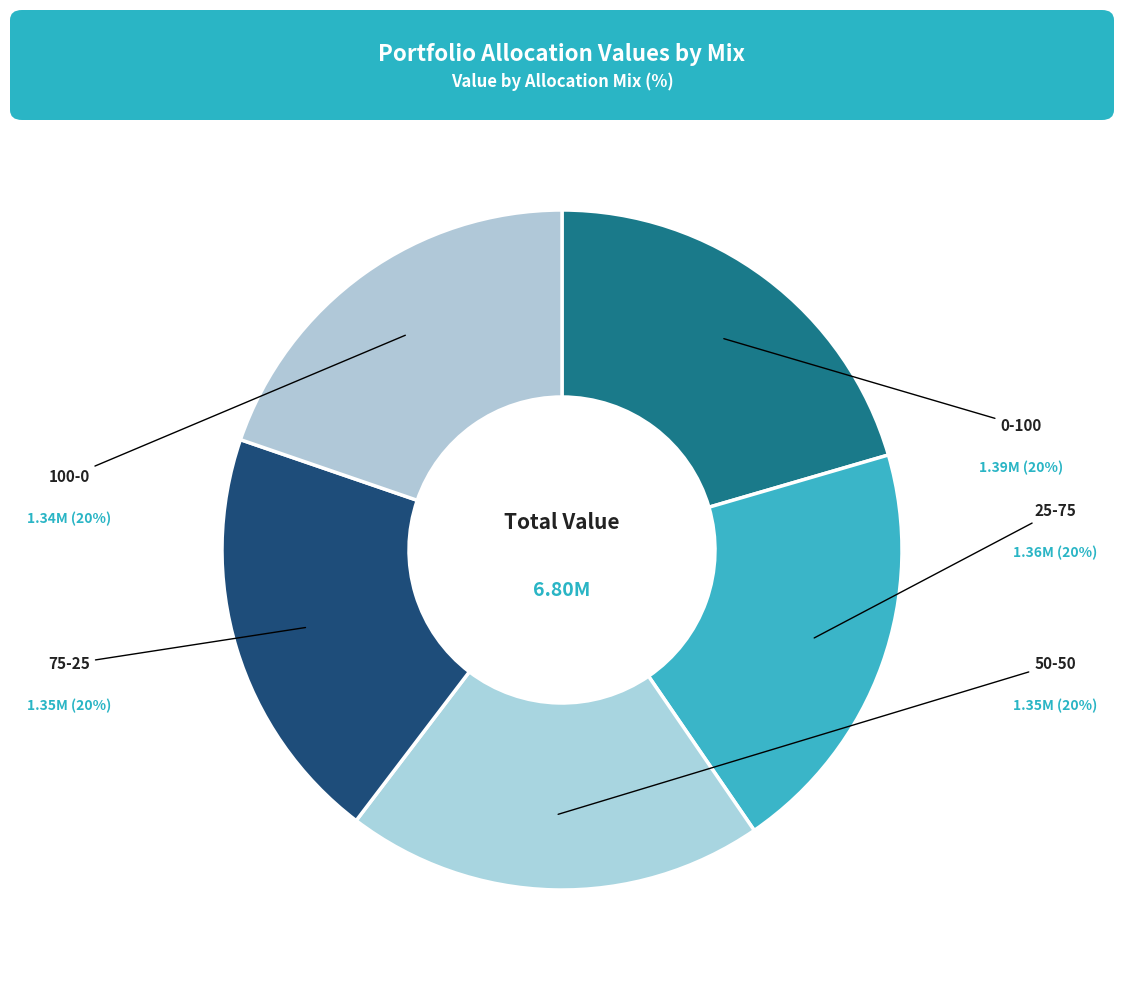

Do 25-75 and 50-50 together represent more than half of the pie?

No